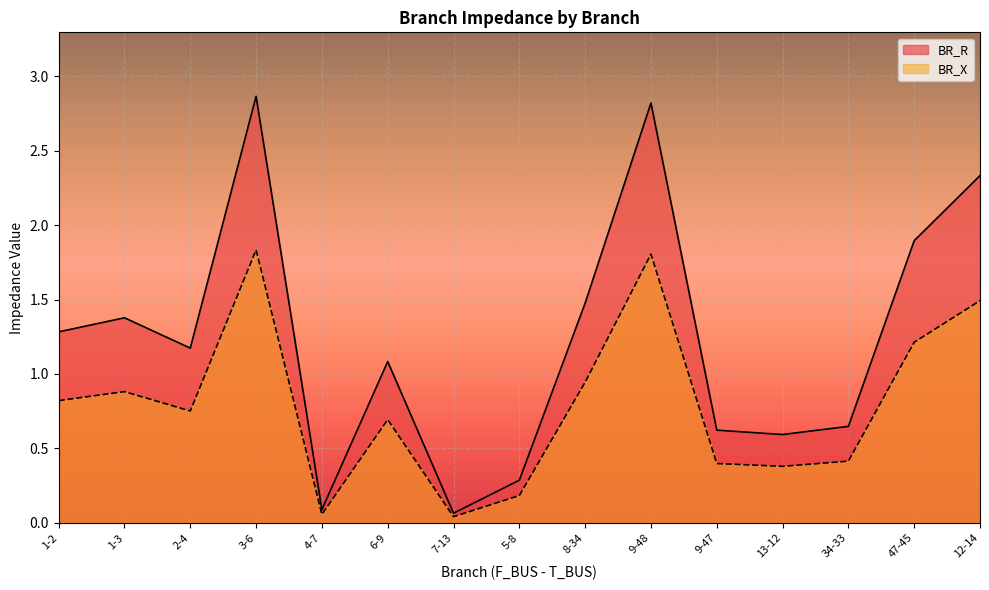

Which category has the lowest value in the BR_R series?

7-13